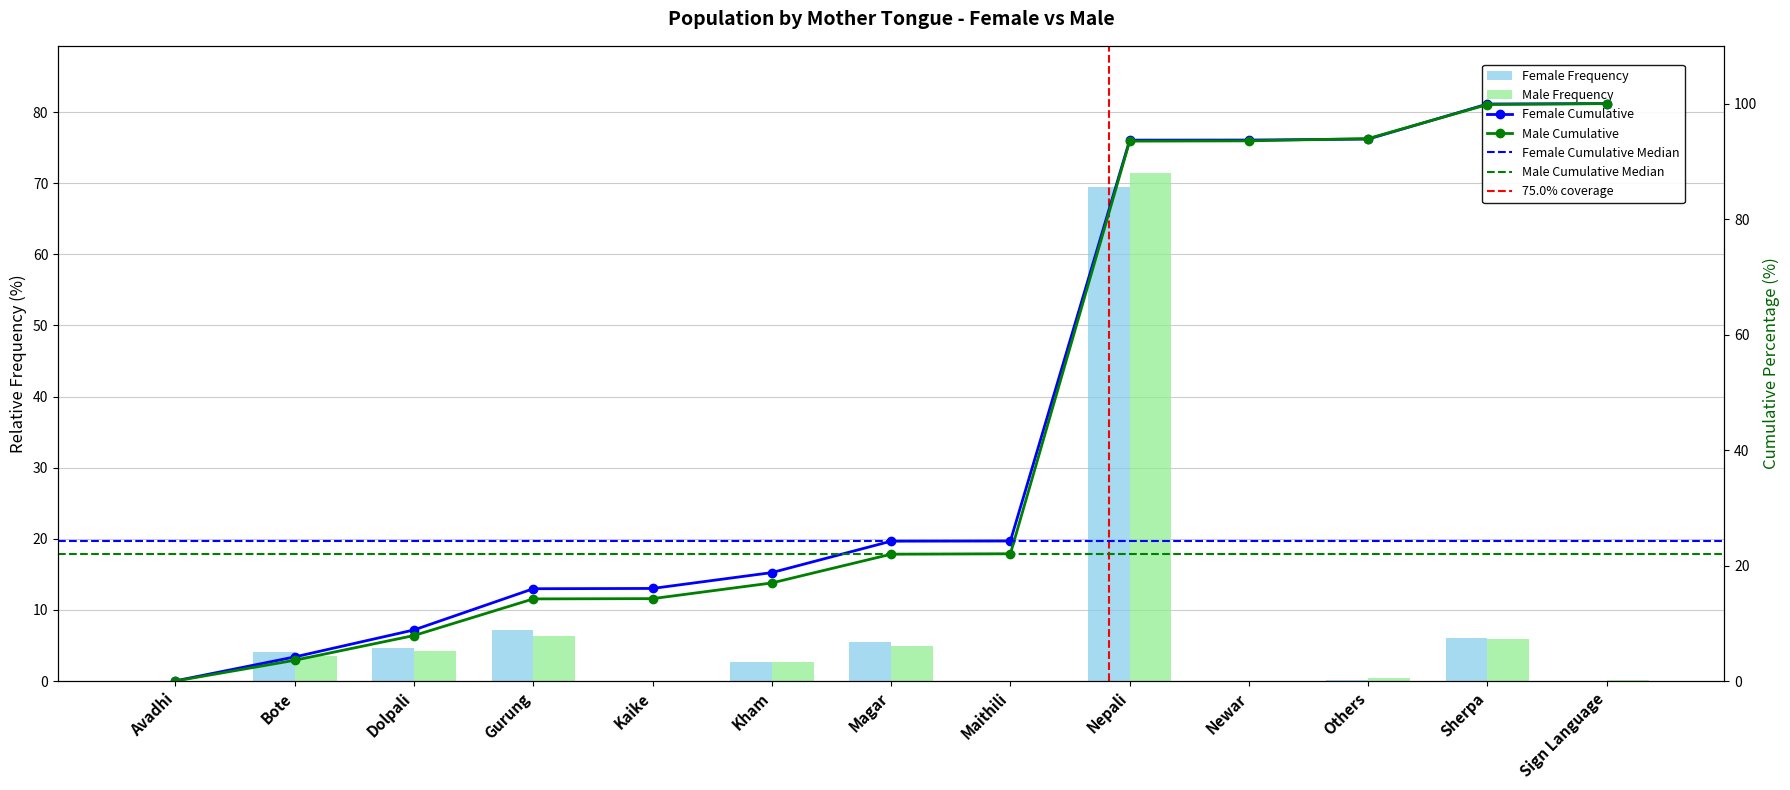

Rank the series by their maximum value, from highest to lowest.

Male, Female